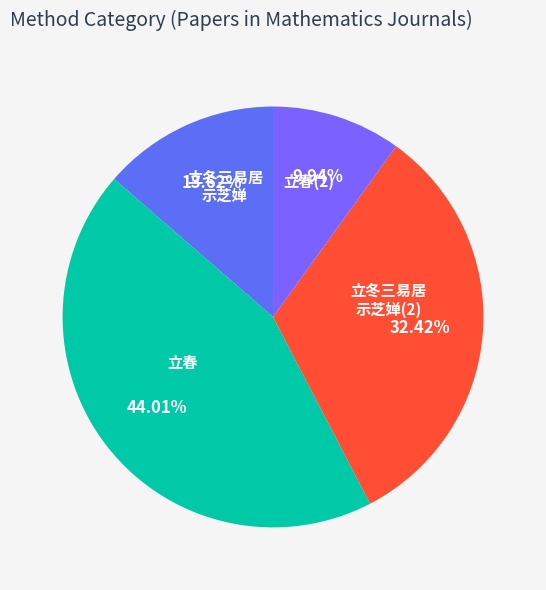

How many slices are in this pie chart?

4